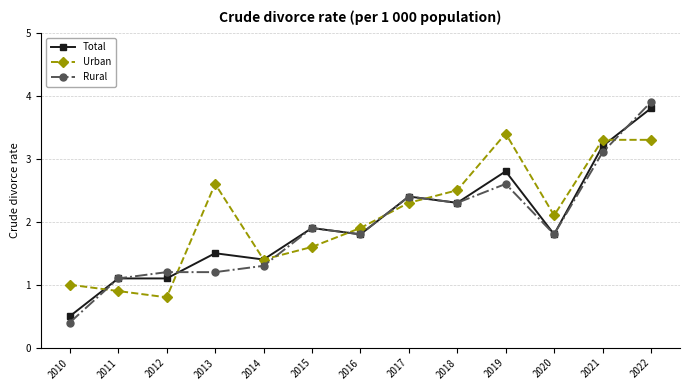

What are all the series names shown in the legend?

Total, Urban, Rural